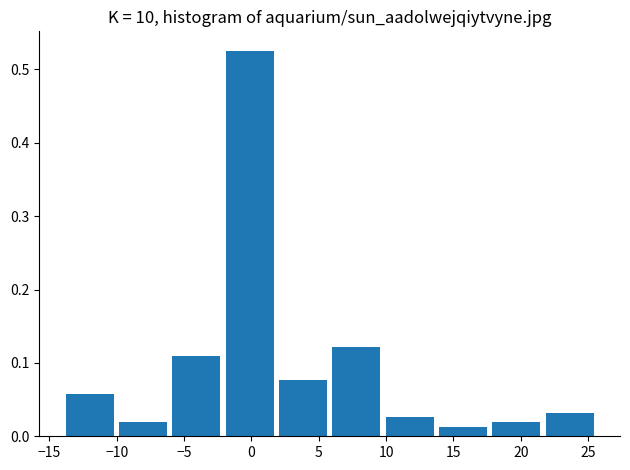

Over which range of the x-axis is the bar tallest?

-2.0 to 2.0